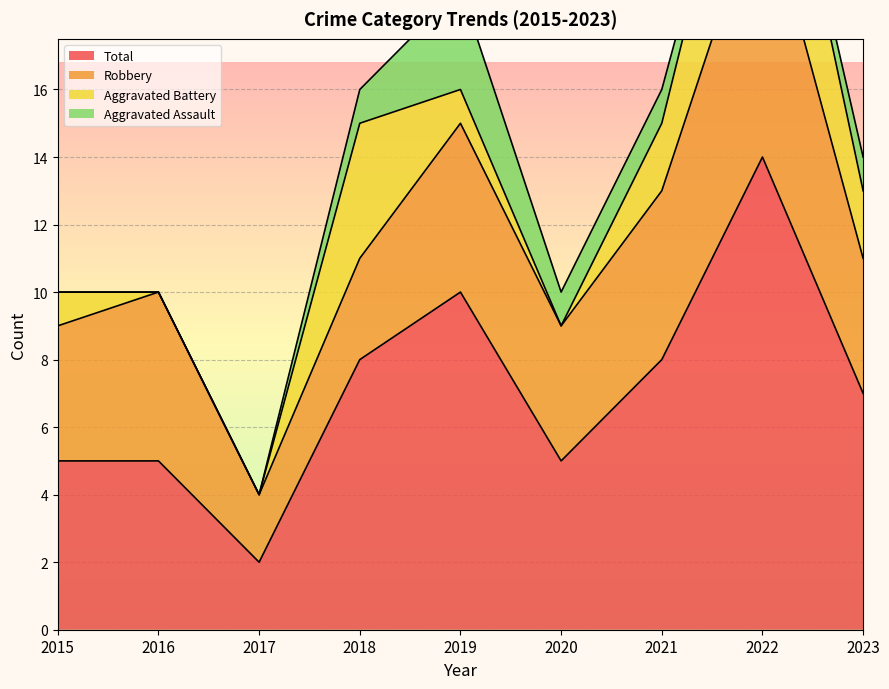

How many lines are shown in the chart?

4